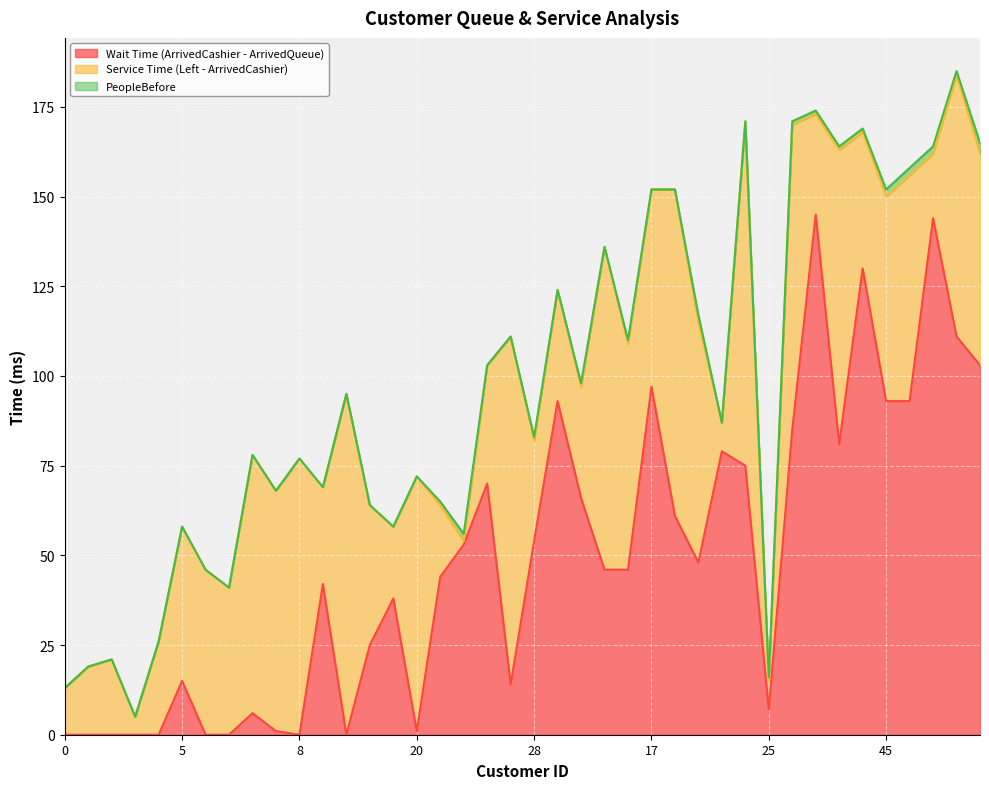

At how many categories does at least one series exceed 4?

40